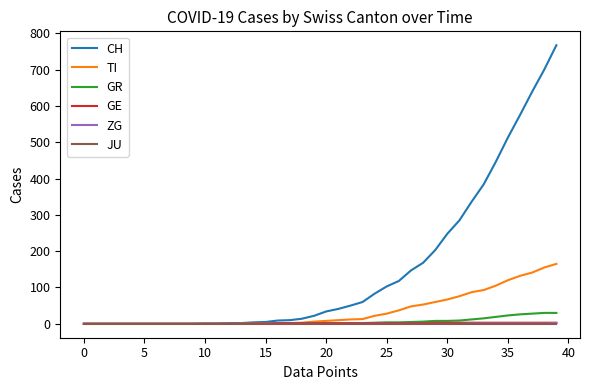

How many lines are shown in the chart?

6